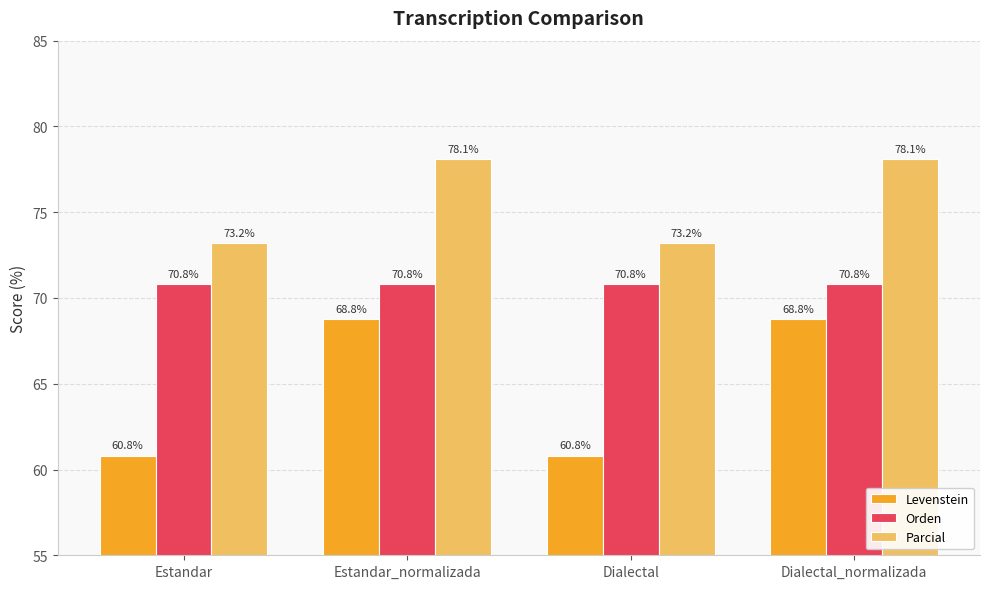

What is the difference between the maximum and minimum values in the Parcial series?

4.9